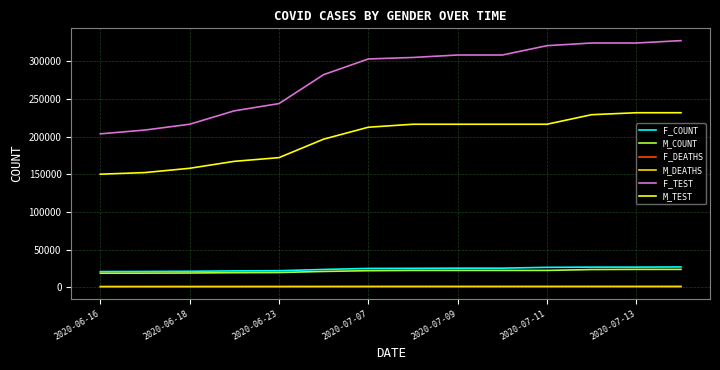

What is the difference between the second highest and minimum values in the M_COUNT series?

5074